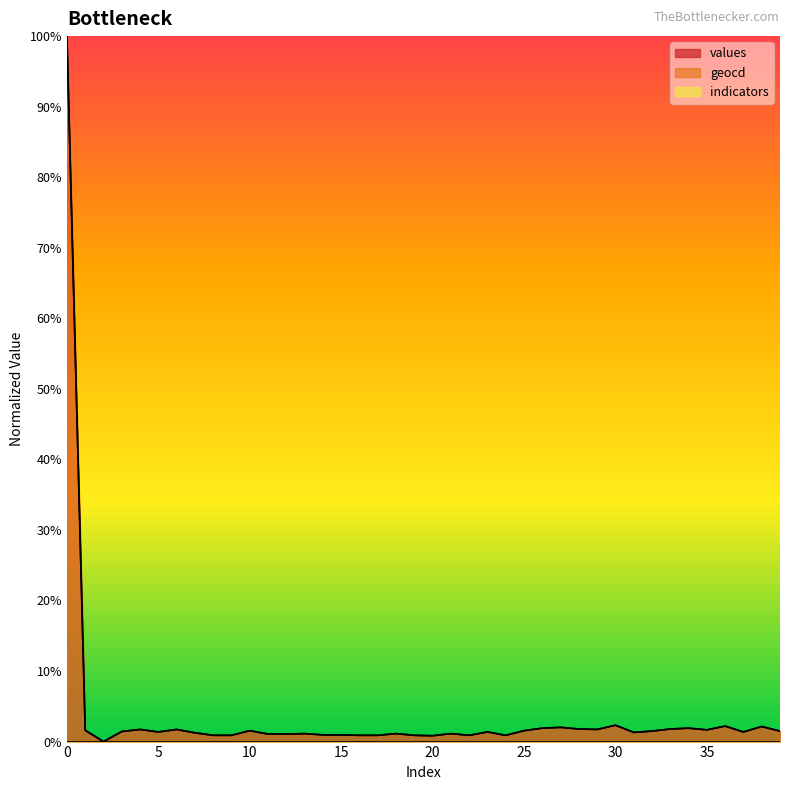

True or false: geocd and values cross at least once.

False